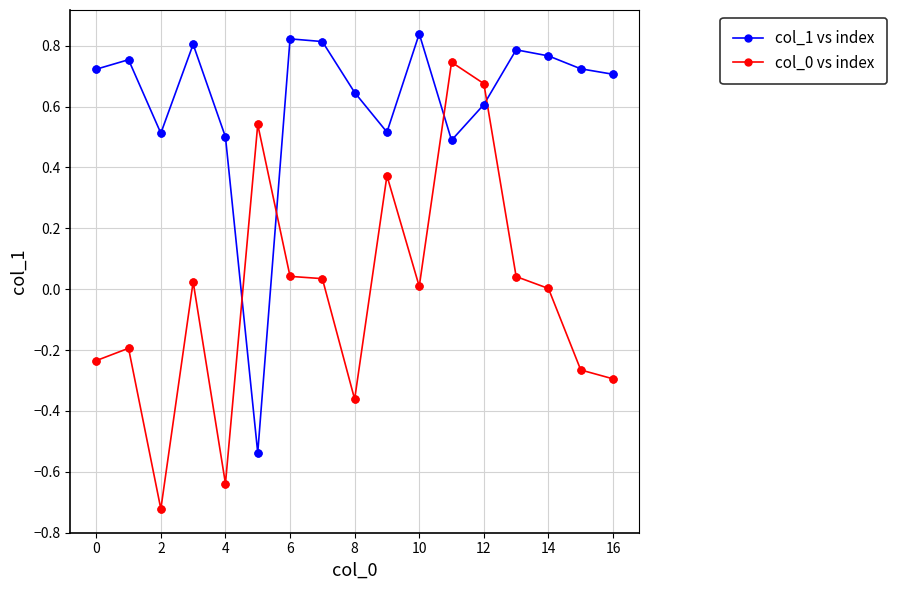

Which series has the largest total across all categories?

col_1 vs index